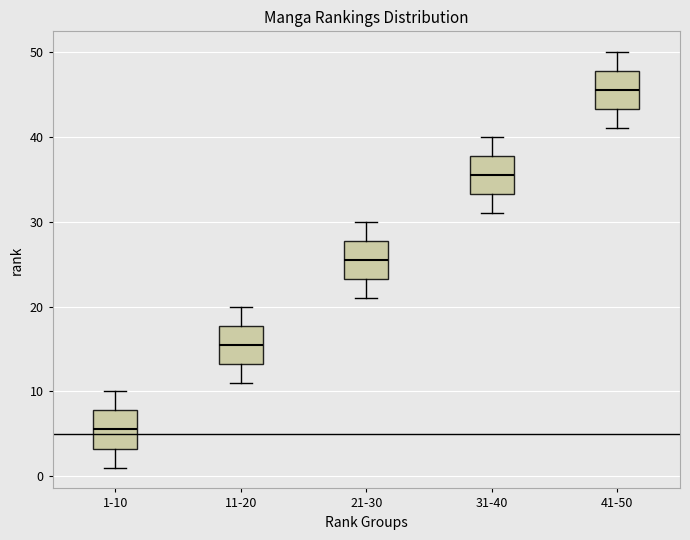

Where does the upper whisker of the box for 31-40 end on the y-axis? The values are not printed on the chart, so give them approximately, as read against the axis.

40